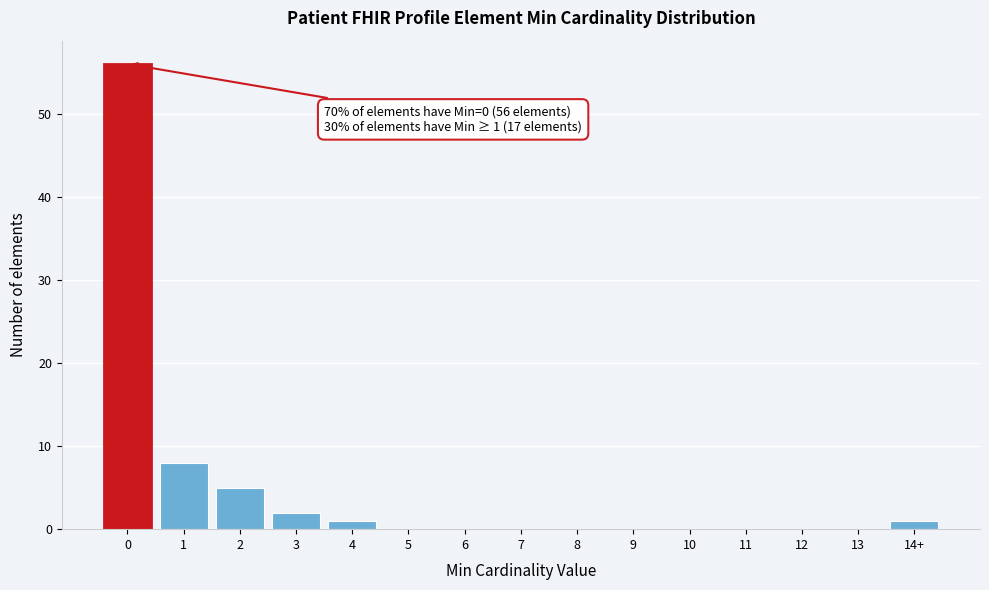

Reading left to right, what are all the values shown in this chart?

0=56	1=8	2=5	3=2	4=1	5=0	6=0	7=0	8=0	9=0	10=0	11=0	12=0	13=0	14+=1